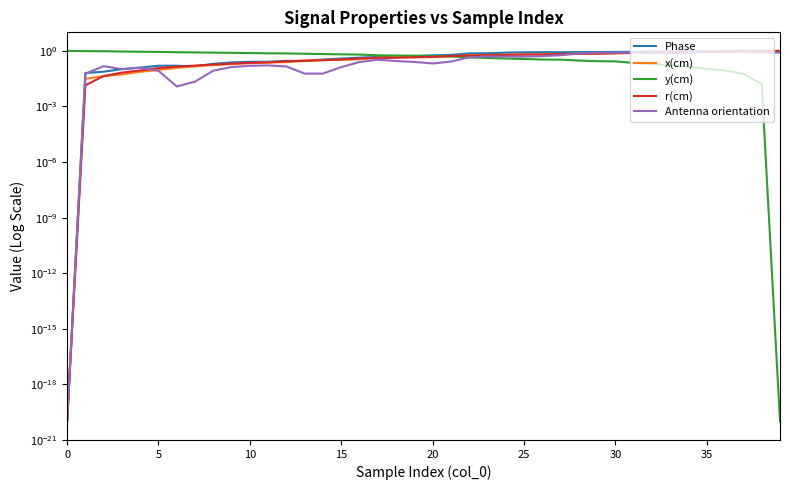

True or false: Antenna orientation has a value of 0.4 at 19.

False